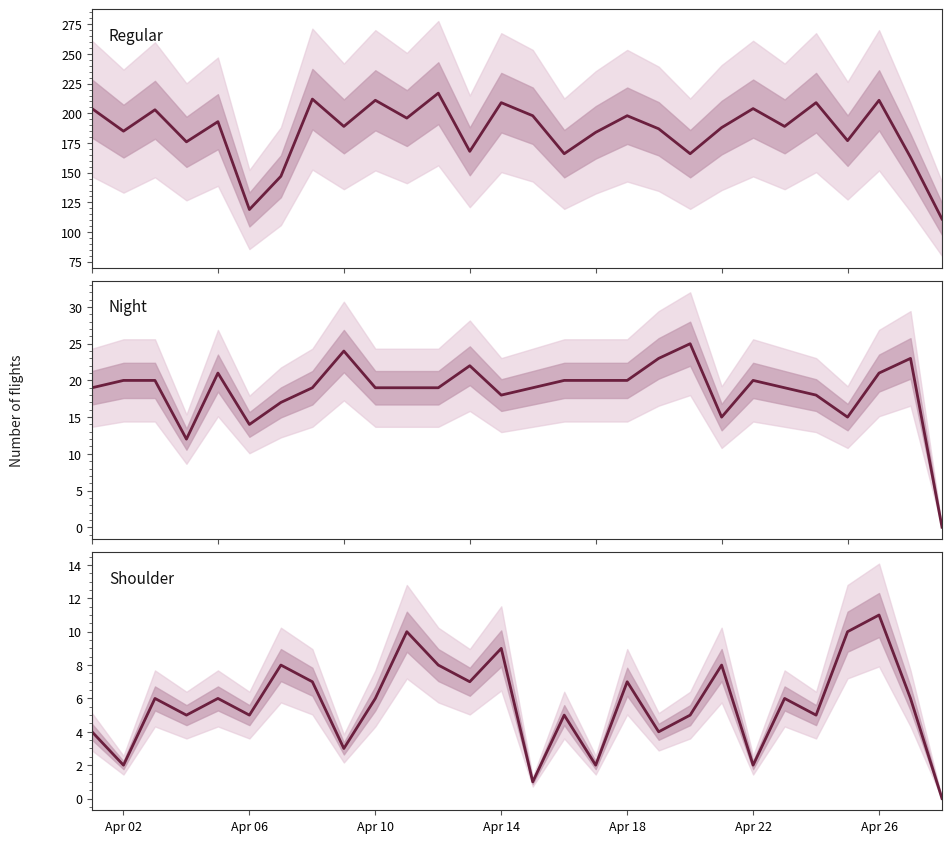

What are all the series names shown in the legend?

regular, night, shoulder